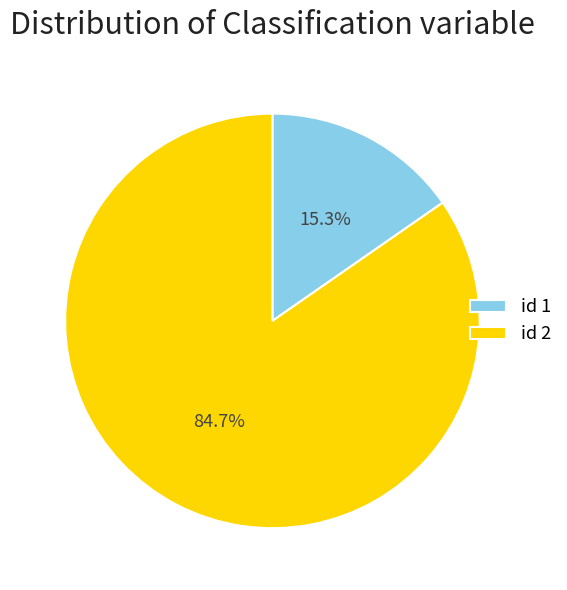

Which category has the biggest portion of the pie?

id 2